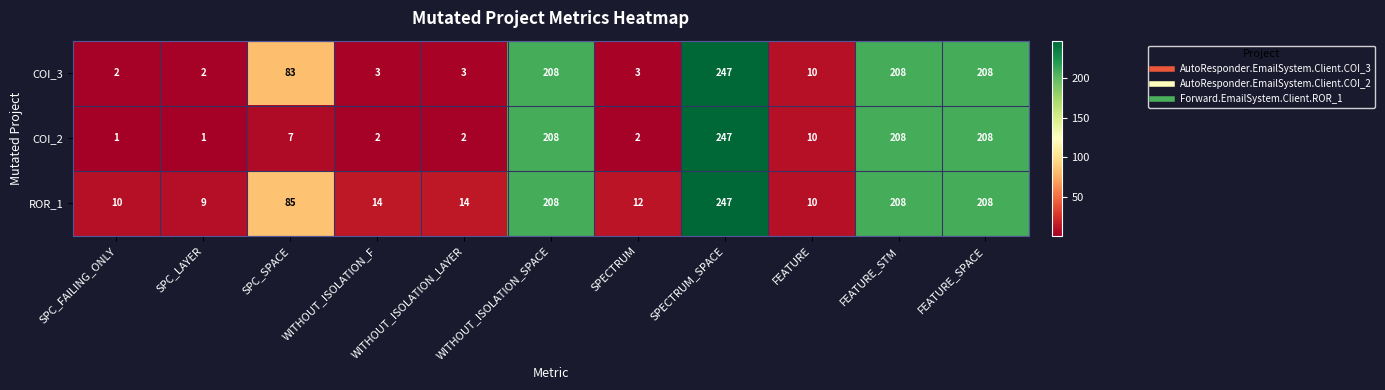

What is the average value of the COI_3 series?

89